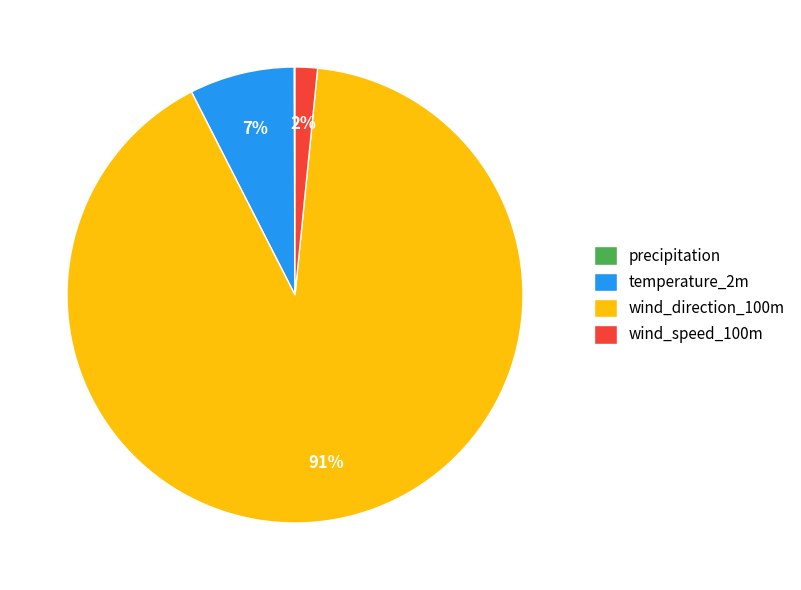

To the nearest percent, what portion does temperature_2m represent?

7%